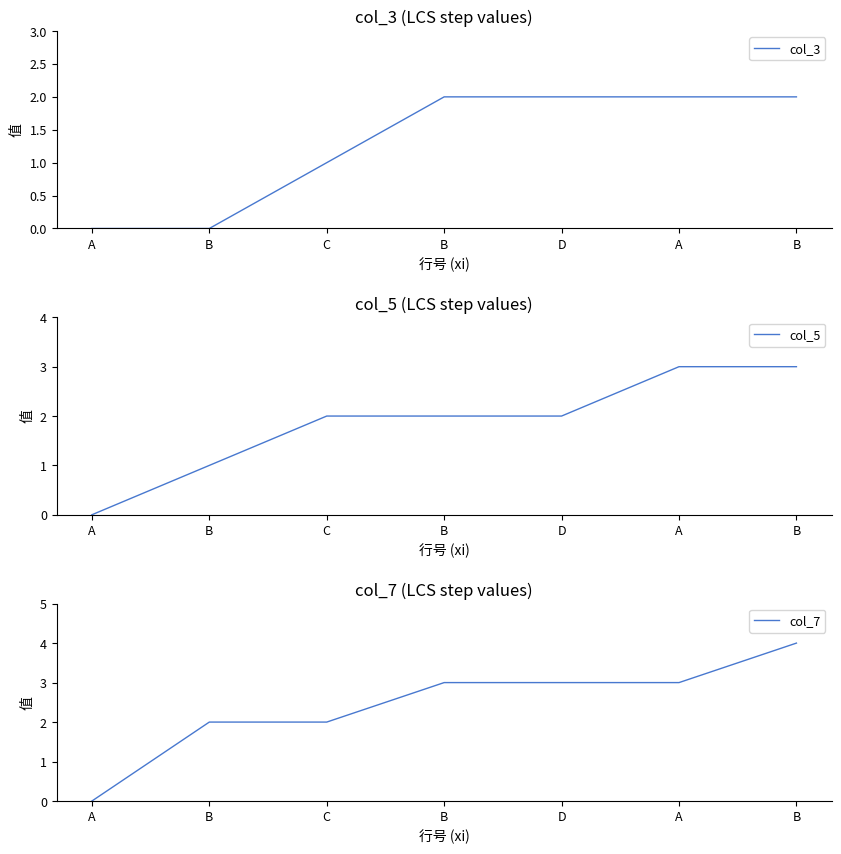

What are all the series names shown in the legend?

col_3, col_5, col_7